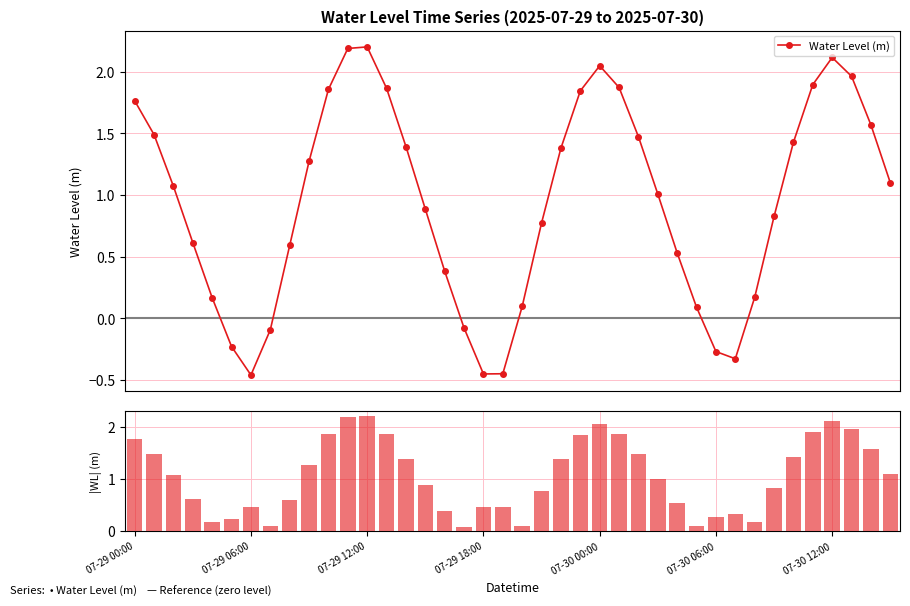

What is the maximum value for Water Level (m)?

2.2